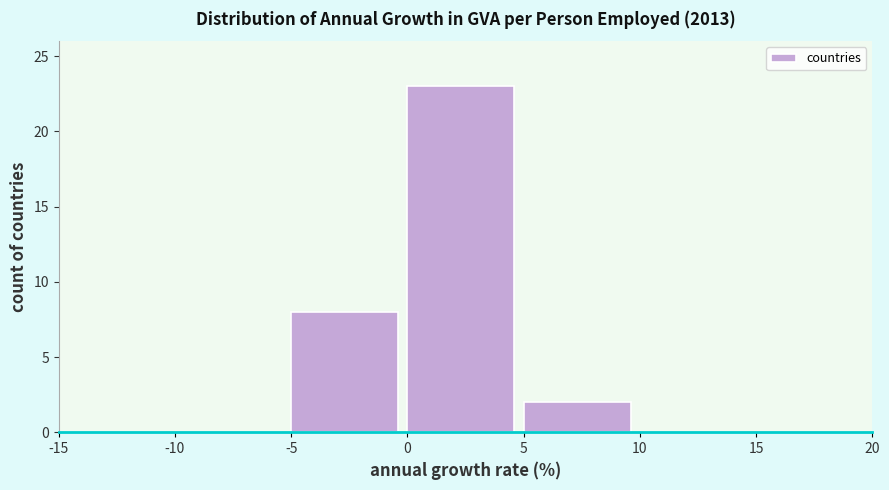

Reading left to right, list every bar in this chart as the range it spans on the x-axis followed by its height. The values are not printed on the chart, so give them approximately, as read against the axis.

-15 to -10: 0
-10 to -5: 0
-5 to 0: 8
0 to 5: 23
5 to 10: 2
10 to 15: 0
15 to 20: 0